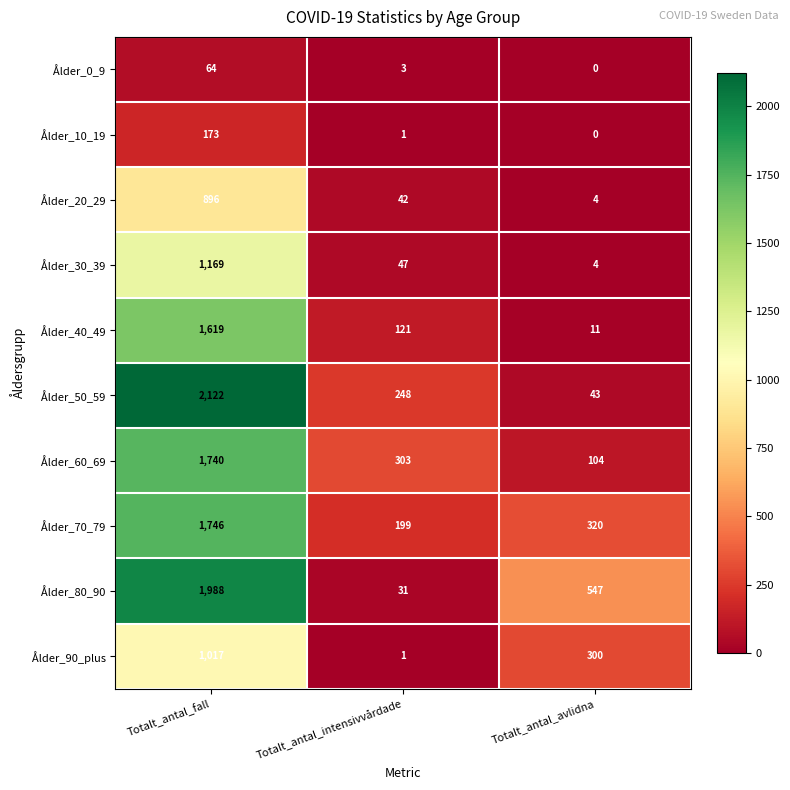

What value does the Ålder_10_19 series have at Totalt_antal_fall, to the nearest 50?

150